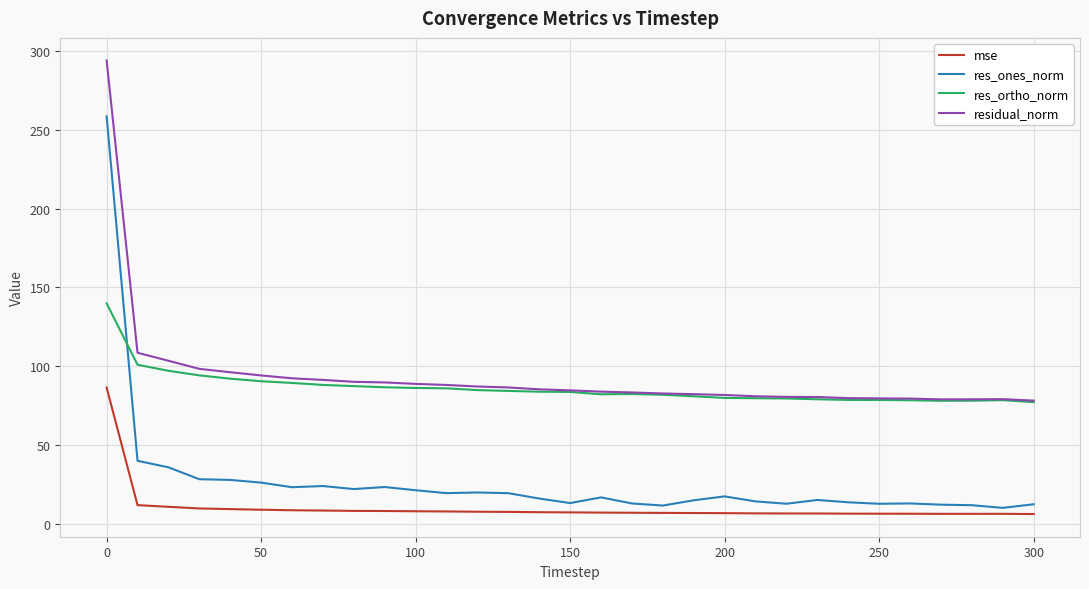

True or false: residual_norm and res_ones_norm intersect in this chart.

False